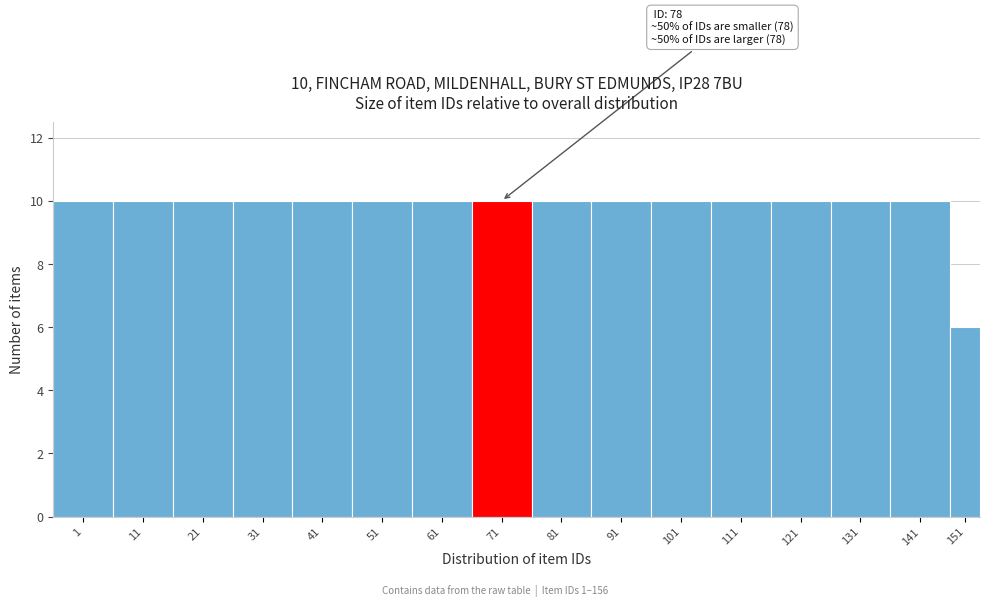

Reading left to right, transcribe all the data shown in this chart.

1=10	11=10	21=10	31=10	41=10	51=10	61=10	71=10	81=10	91=10	101=10	111=10	121=10	131=10	141=10	151=6